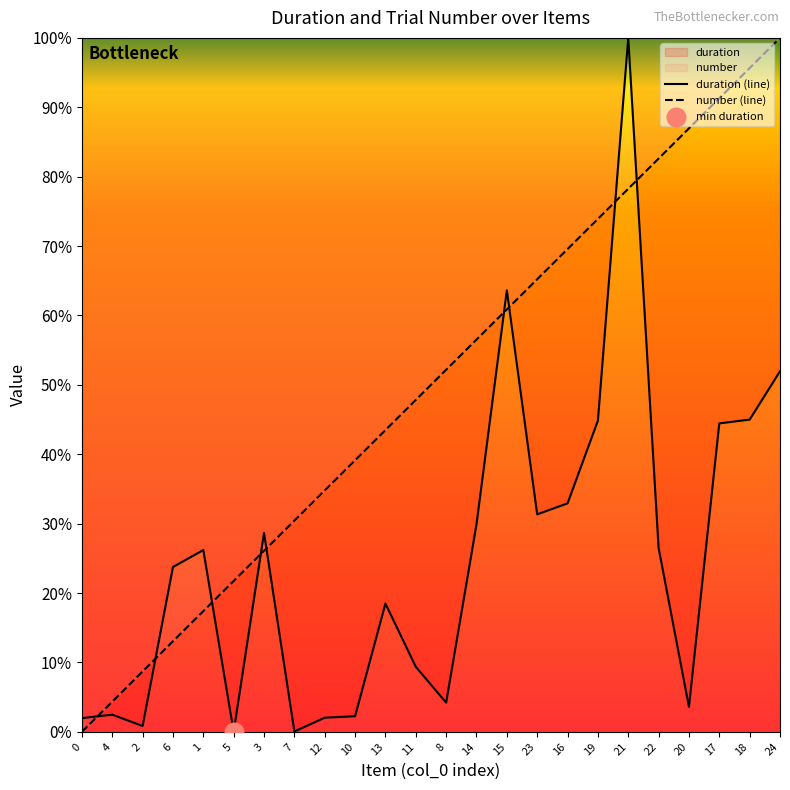

Which series contains the highest Y value?

duration (line)